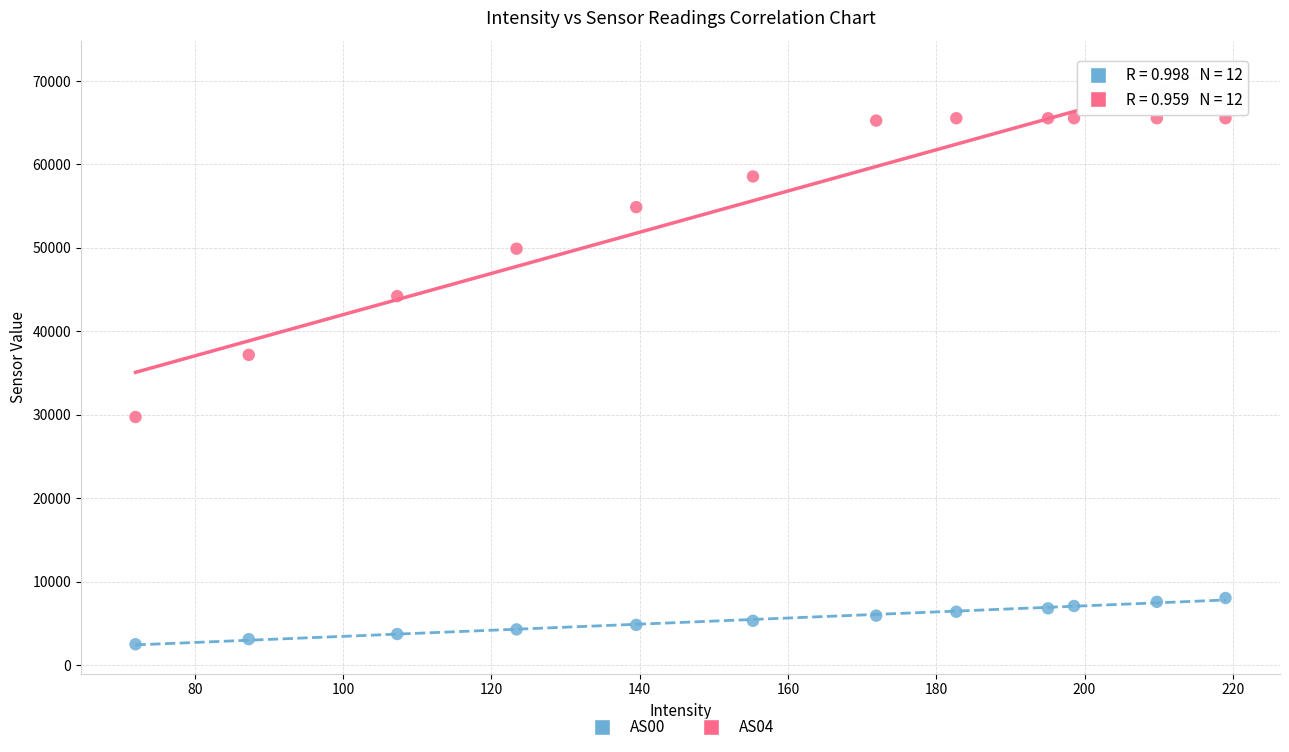

Which series contains the lowest Y value?

AS00